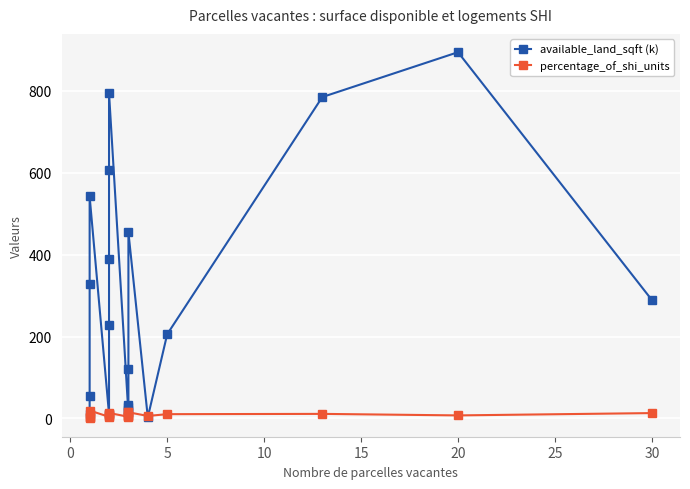

What is the highest value of the percentage_of_shi_units series?

19.3